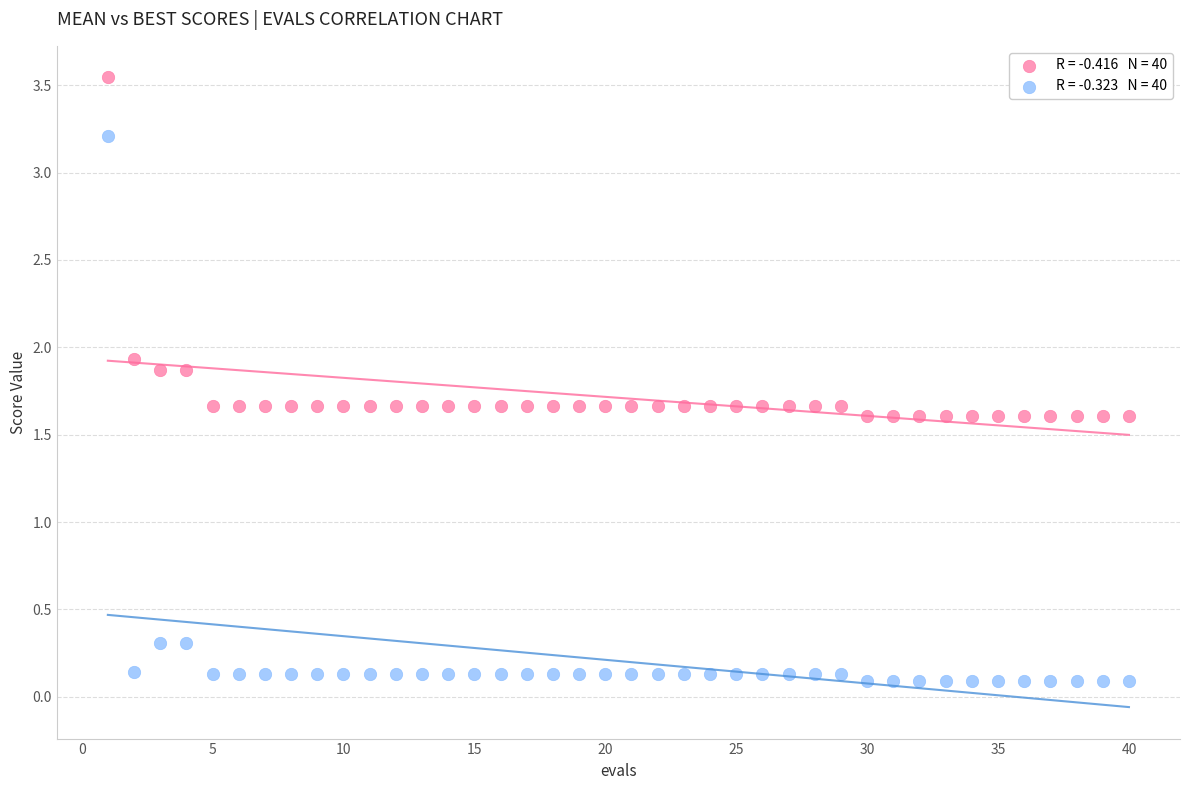

Across all data points, what is the range of X values (max minus min)?

39.0